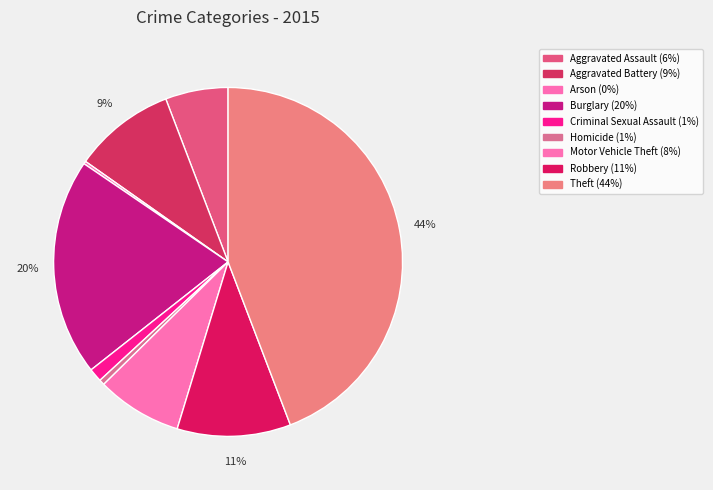

Which category has the biggest portion of the pie?

Theft